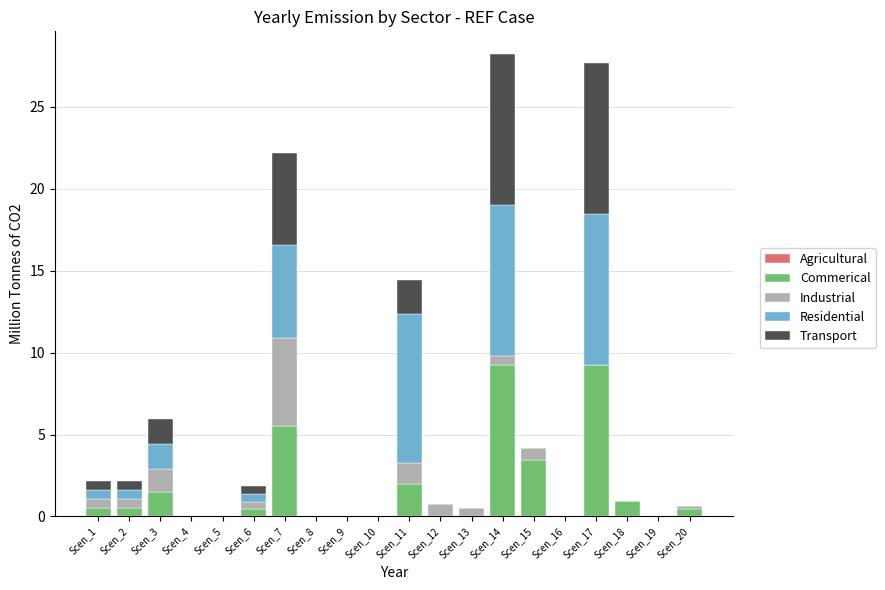

What is the highest value of the Commerical series?

9.2